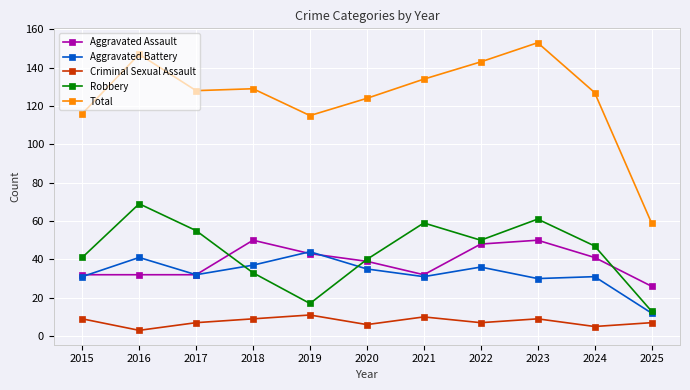

What is the sum of the Aggravated Assault values at 2023 and 2024?

91